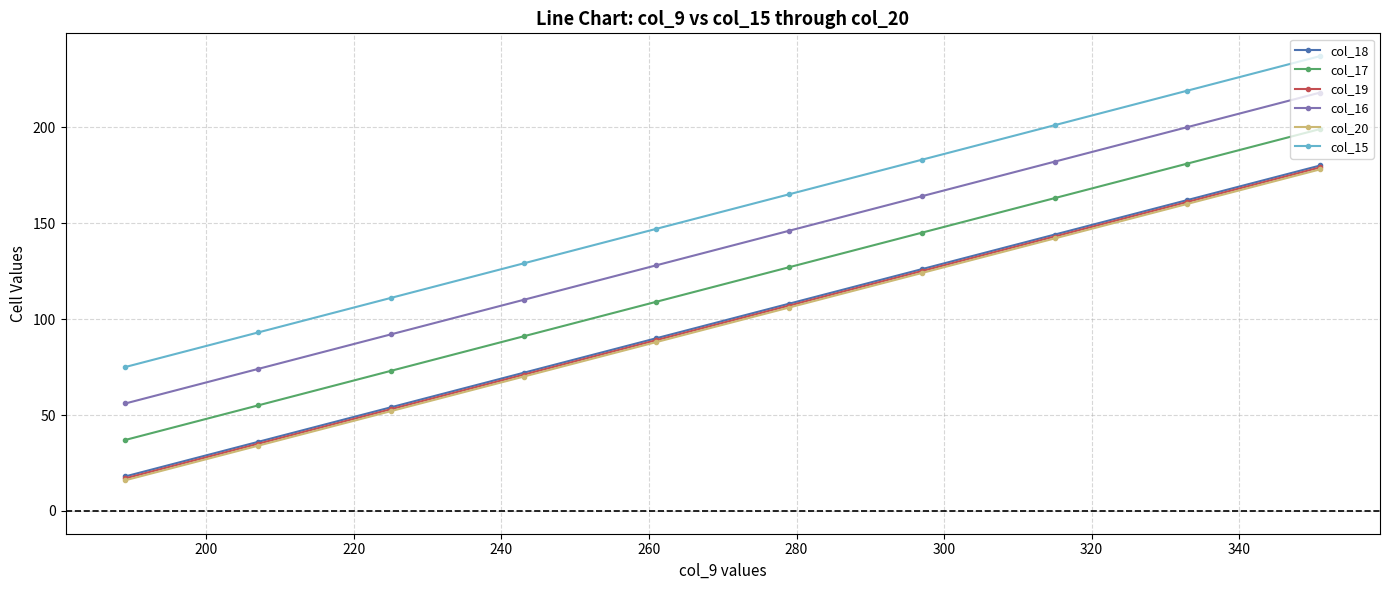

Which series has the largest total across all categories?

col_15